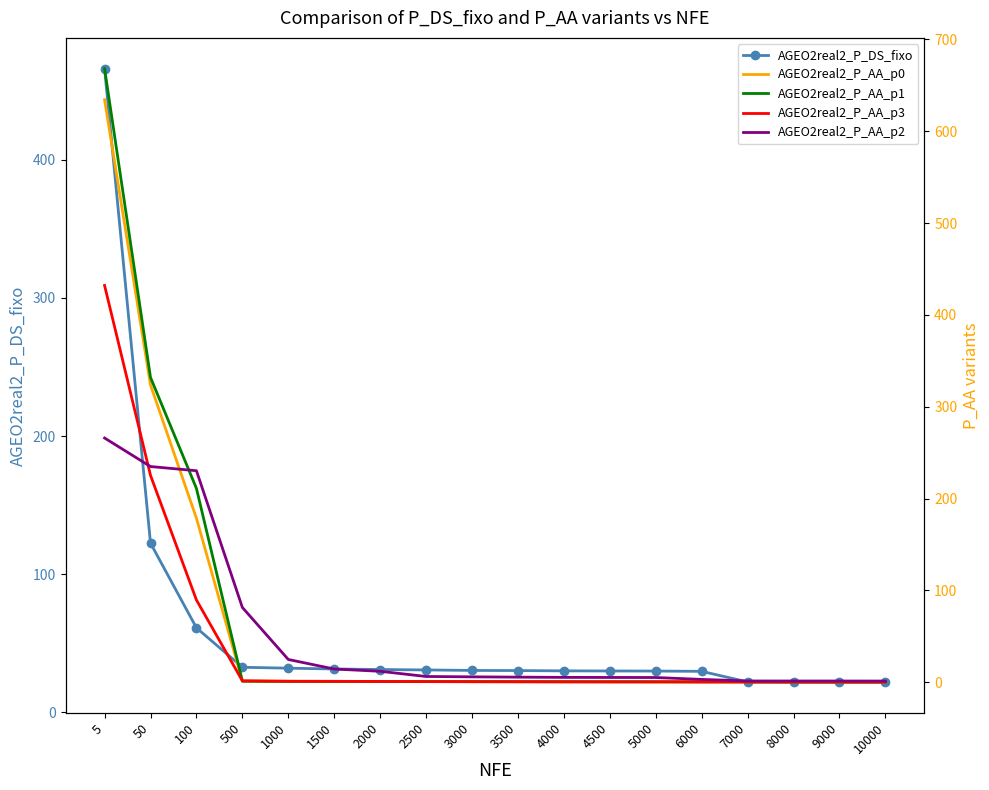

At which label is AGEO2real2_P_AA_p2 closest to 133?

500